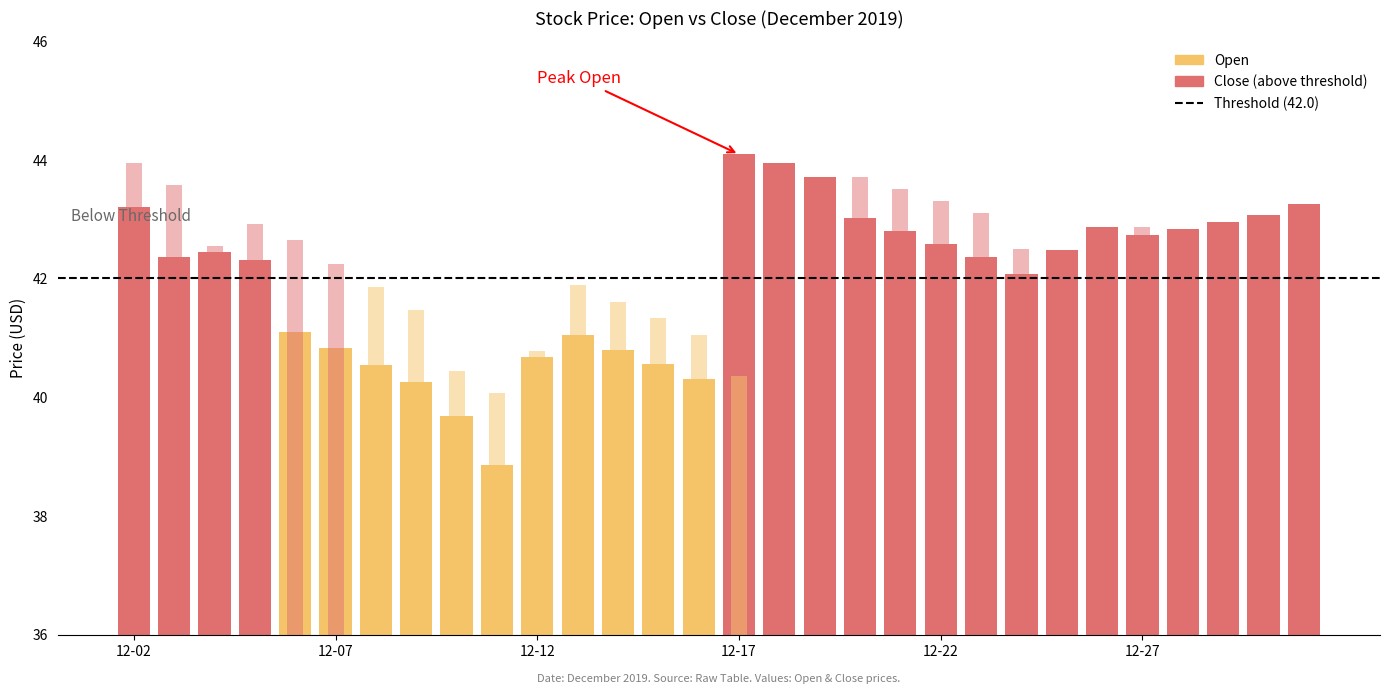

What is the highest value of the Open series?

44.1